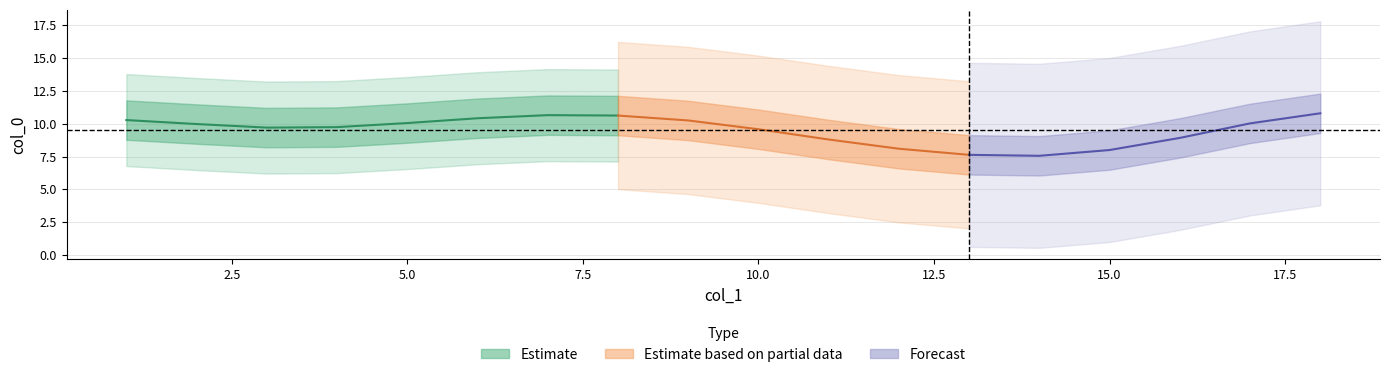

At how many categories does at least one series exceed 15?

6